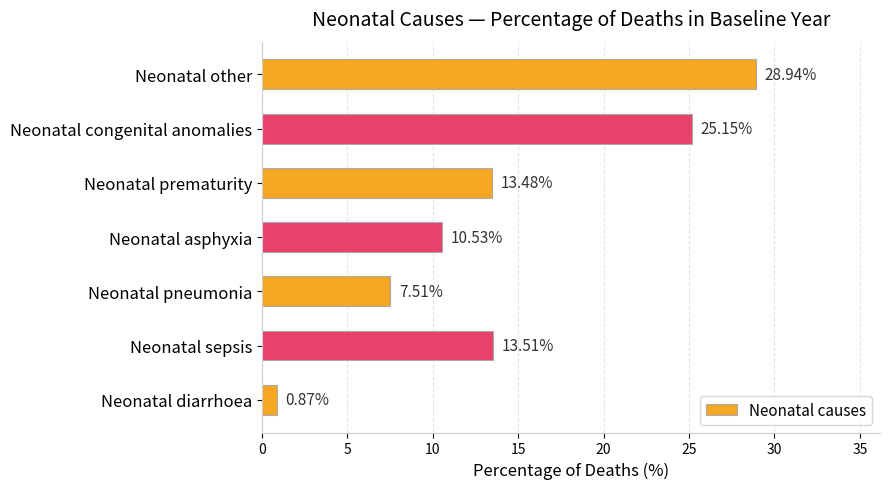

What is the average value?

14.3